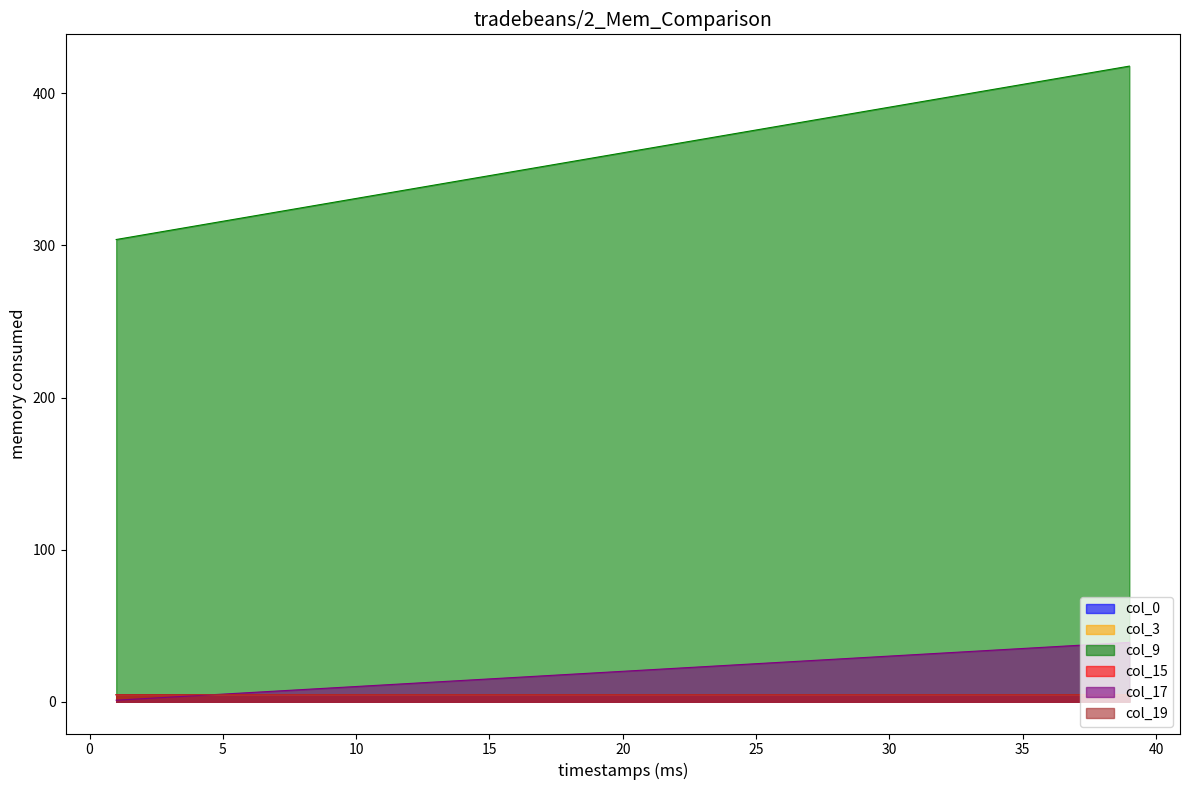

Reading left to right, what are all the values shown in this chart?

col_0: 4.6	4.6	4.6	4.6	4.6	4.6	4.6	4.6	4.6	4.6	4.6	4.6	4.6	4.6	4.6	4.6	4.6	4.6	4.6	4.6	4.6	4.6	4.6	4.6	4.6	4.6	4.6	4.6	4.6	4.6	4.6	4.6	4.6	4.6	4.6	4.6	4.6	4.6	4.6
col_3: 4.6	4.6	4.6	4.6	4.6	4.6	4.6	4.6	4.6	4.6	4.6	4.6	4.6	4.6	4.6	4.6	4.6	4.6	4.6	4.6	4.6	4.6	4.6	4.6	4.6	4.6	4.6	4.6	4.6	4.6	4.6	4.6	4.6	4.6	4.6	4.6	4.6	4.6	4.6
col_9: 303.9	306.9	309.9	312.9	315.9	318.9	321.9	324.9	327.9	330.9	333.9	336.9	339.9	342.9	345.9	348.9	351.9	354.9	357.9	360.9	363.9	366.9	369.9	372.9	375.9	378.9	381.9	384.9	387.9	390.9	393.9	396.9	399.9	402.9	405.9	408.9	411.9	414.9	417.9
col_15: 4.6	4.6	4.6	4.6	4.6	4.6	4.6	4.6	4.6	4.6	4.6	4.6	4.6	4.6	4.6	4.6	4.6	4.6	4.6	4.6	4.6	4.6	4.6	4.6	4.6	4.6	4.6	4.6	4.6	4.6	4.6	4.6	4.6	4.6	4.6	4.6	4.6	4.6	4.6
col_17: 1.0	2.0	3.0	4.0	5.0	6.0	7.0	8.0	9.0	10.0	11.0	12.0	13.0	14.0	15.0	16.0	17.0	18.0	19.0	20.0	21.0	22.0	23.0	24.0	25.0	26.0	27.0	28.0	29.0	30.0	31.0	32.0	33.0	34.0	35.0	36.0	37.0	38.0	39.0
col_19: 4.6	4.6	4.6	4.6	4.6	4.6	4.6	4.6	4.6	4.6	4.6	4.6	4.6	4.6	4.6	4.6	4.6	4.6	4.6	4.6	4.6	4.6	4.6	4.6	4.6	4.6	4.6	4.6	4.6	4.6	4.6	4.6	4.6	4.6	4.6	4.6	4.6	4.6	4.6